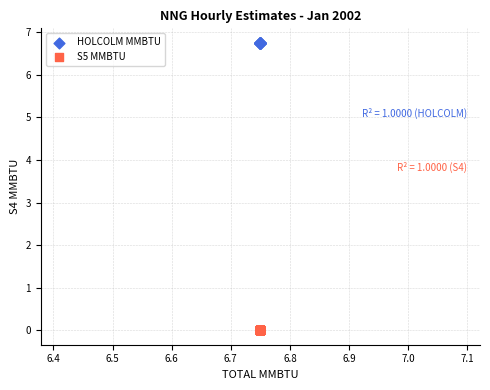

Which series reaches the minimum Y coordinate?

S5 MMBTU